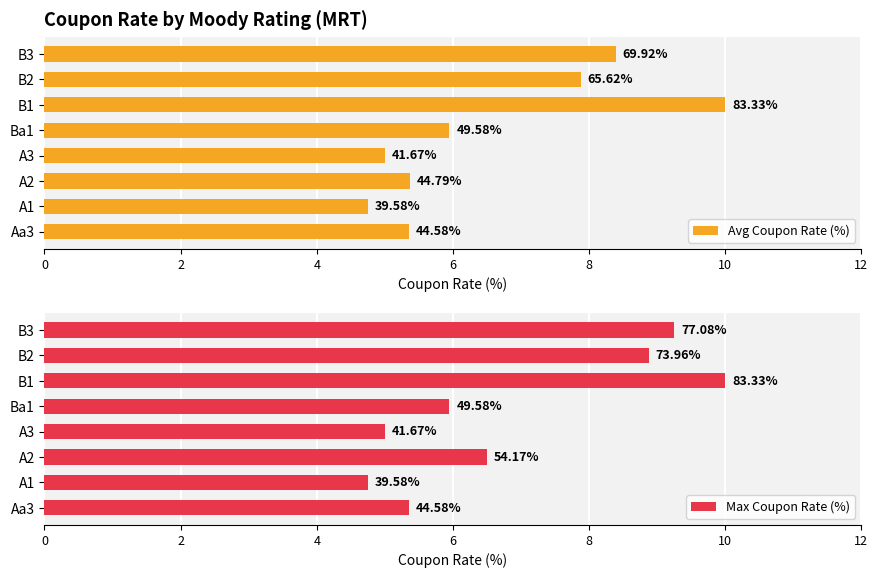

Which series changed the most between A3 and B1?

Avg Coupon Rate (%)